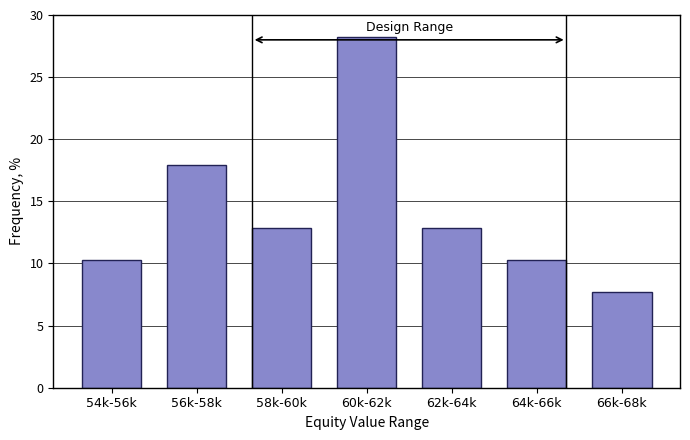

Reading left to right, list all the values displayed in this chart.

54k-56k=10.3	56k-58k=17.9	58k-60k=12.8	60k-62k=28.2	62k-64k=12.8	64k-66k=10.3	66k-68k=7.7